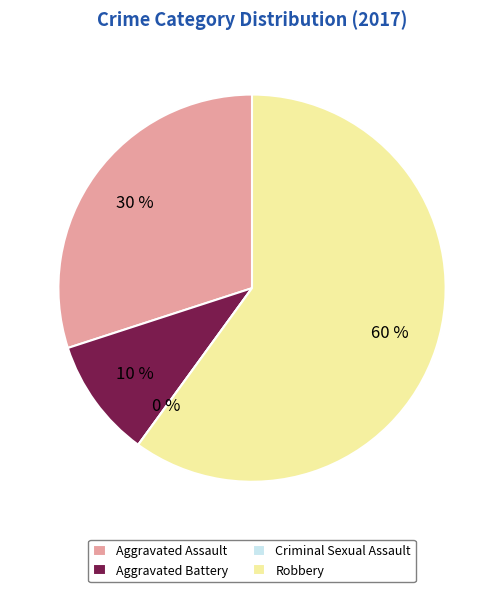

Rank the categories by value from lowest to highest.

Criminal Sexual Assault, Aggravated Battery, Aggravated Assault, Robbery